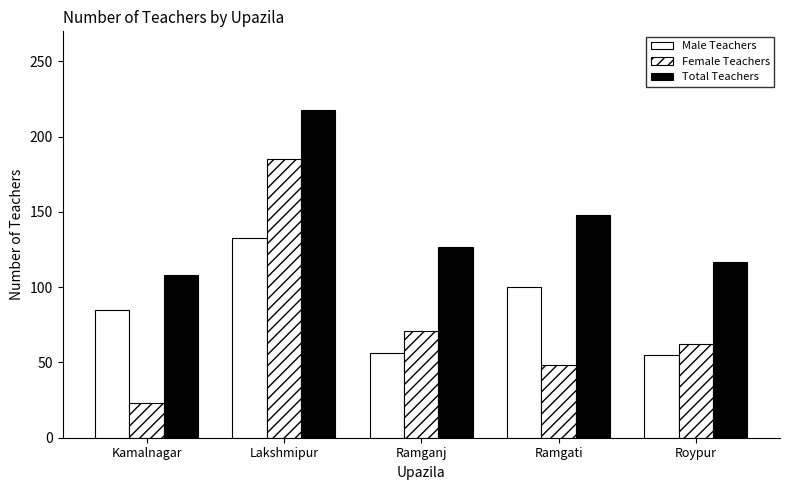

What is the sum of the Total Teachers values at Ramgati and Kamalnagar?

256